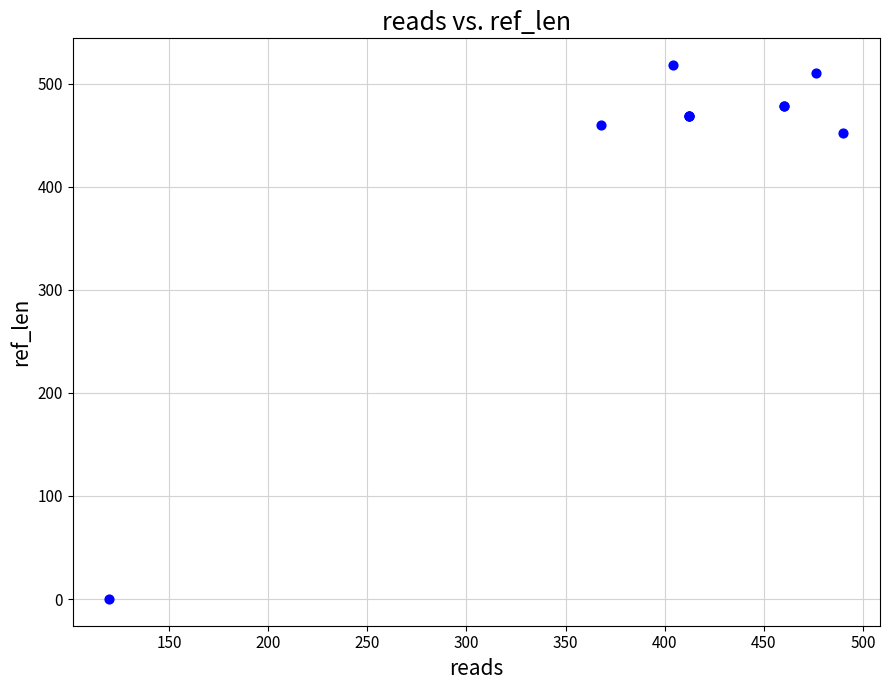

What Y value in the scatter plot is closest to 259?

452